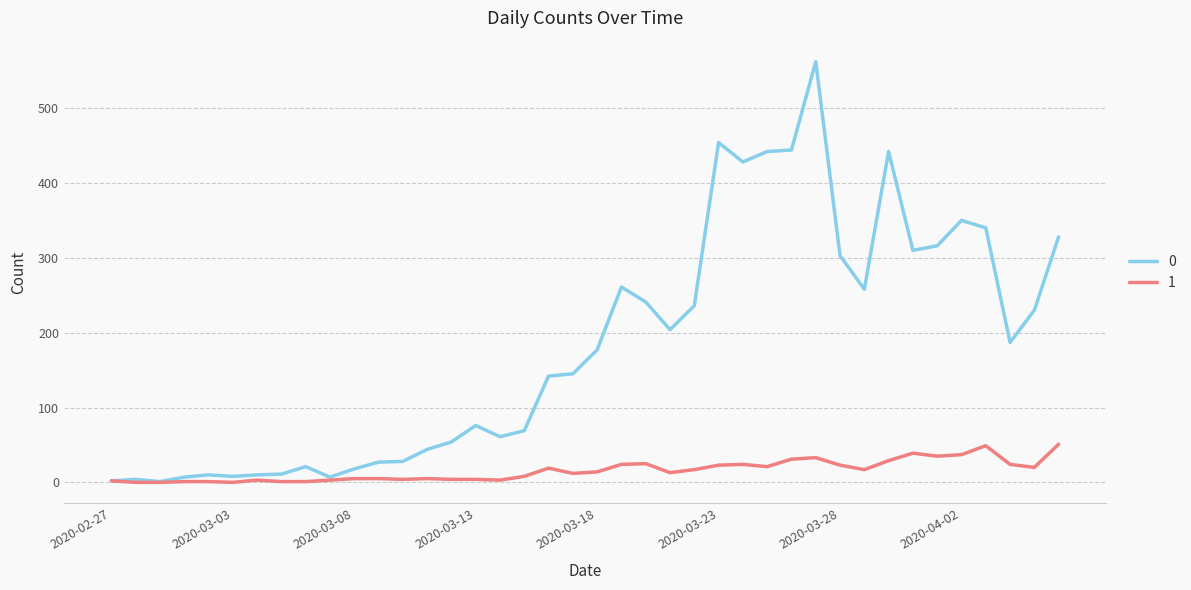

Rank the series by their maximum value, from lowest to highest.

1, 0